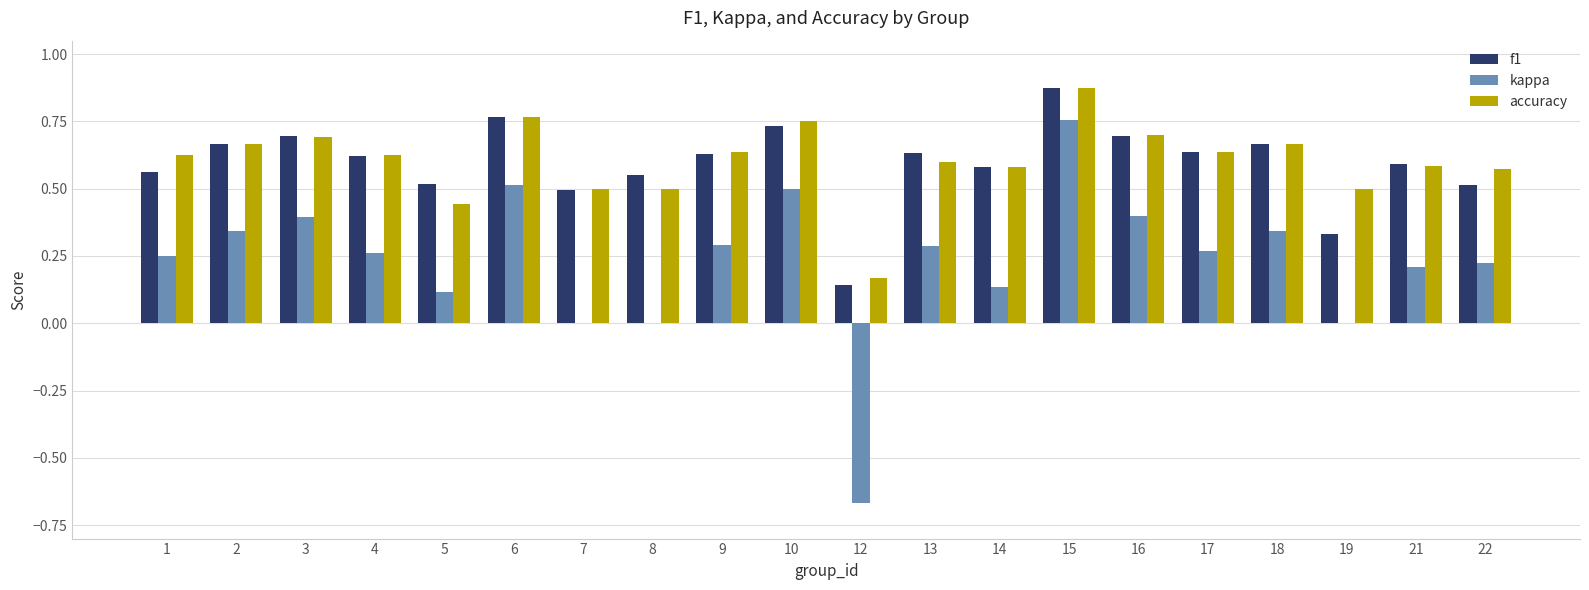

How many distinct data groups are displayed?

3